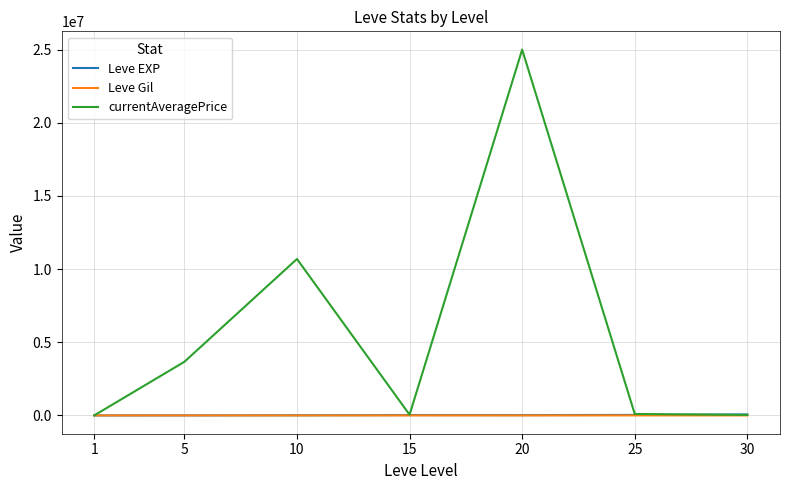

Read the Leve EXP value at 20.

21600.0